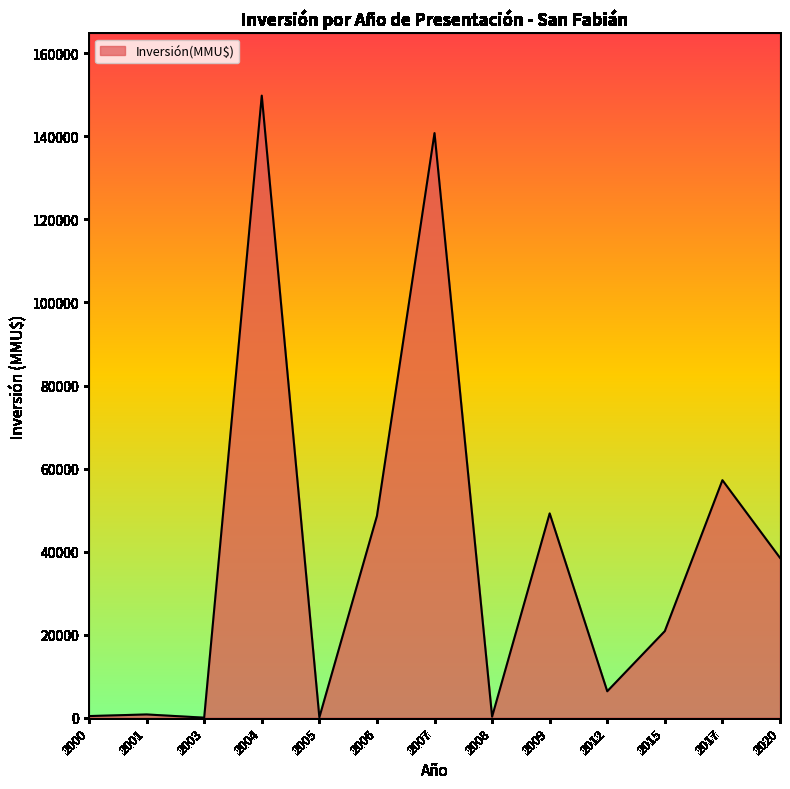

What is the maximum value shown in the chart?

149800